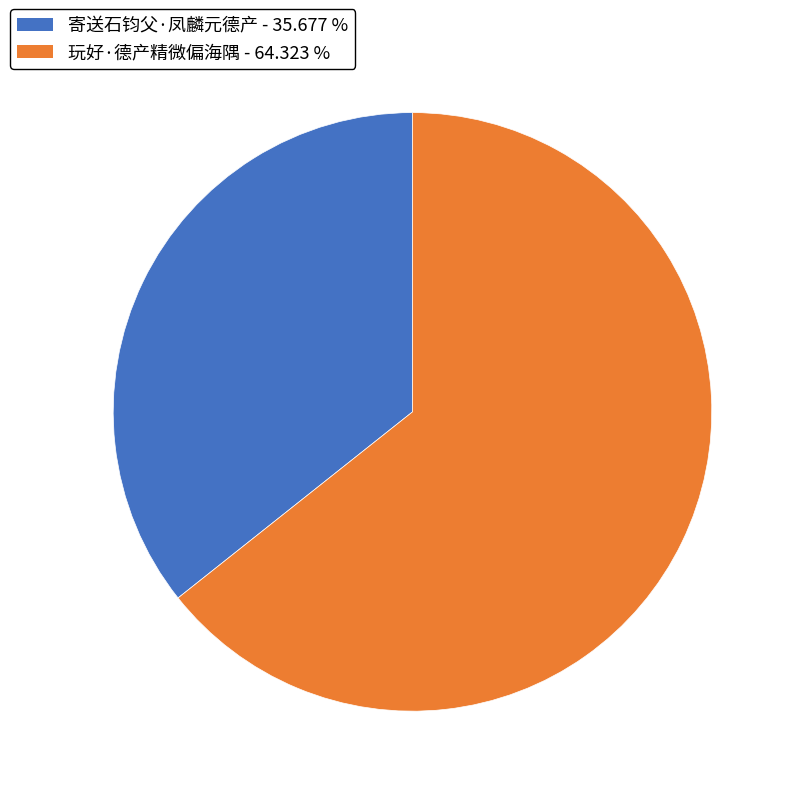

How many slices are in this pie chart?

2